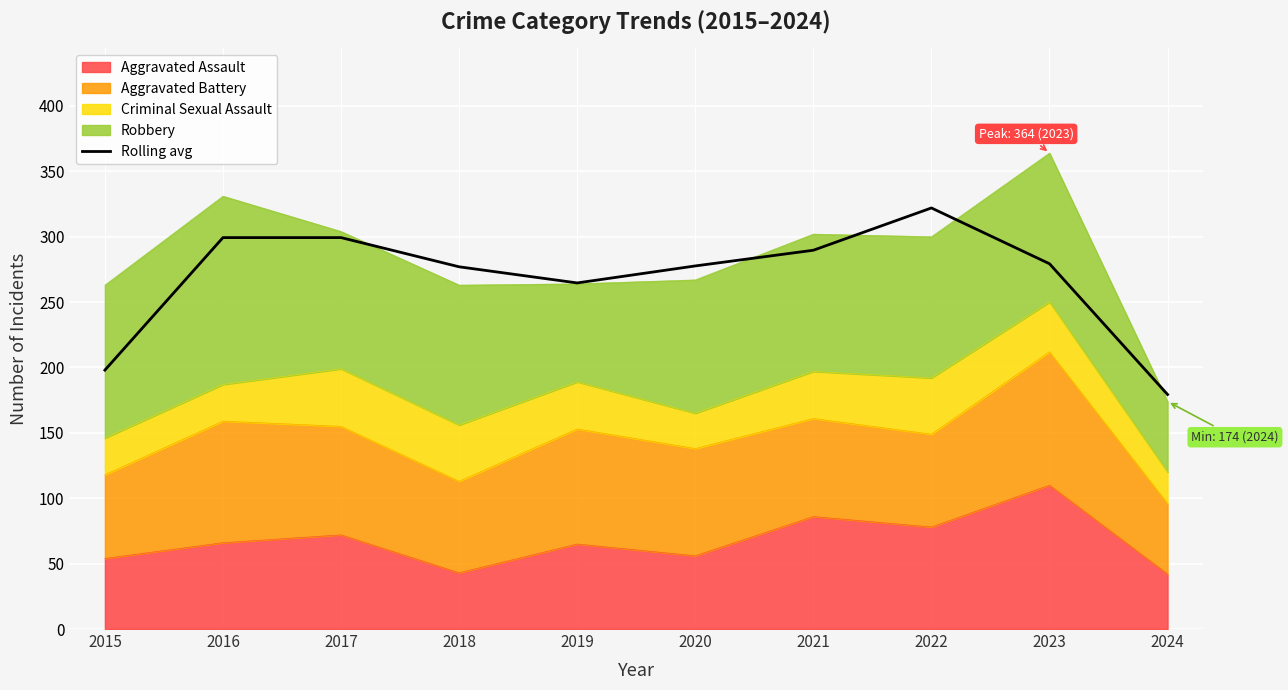

How many points are higher than both their immediate neighbors (excluding endpoints)?

1